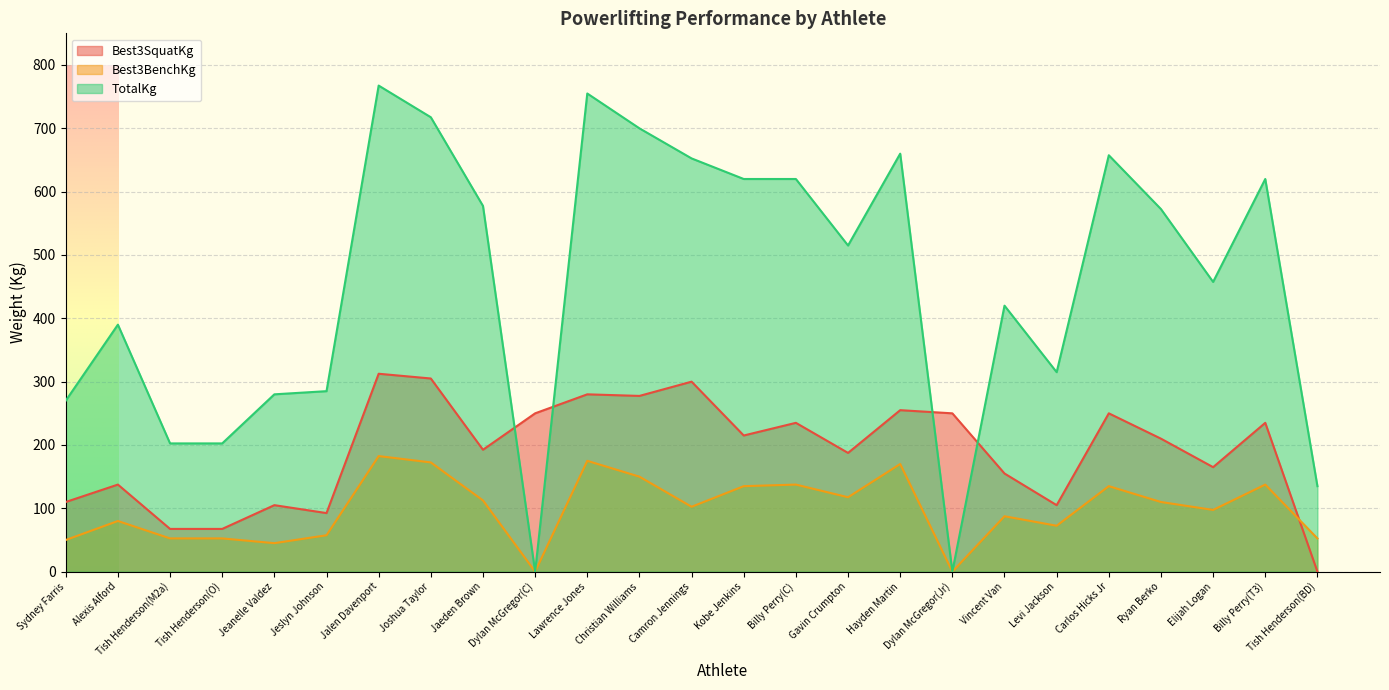

Rank the series by their maximum value, from highest to lowest.

TotalKg, Best3SquatKg, Best3BenchKg